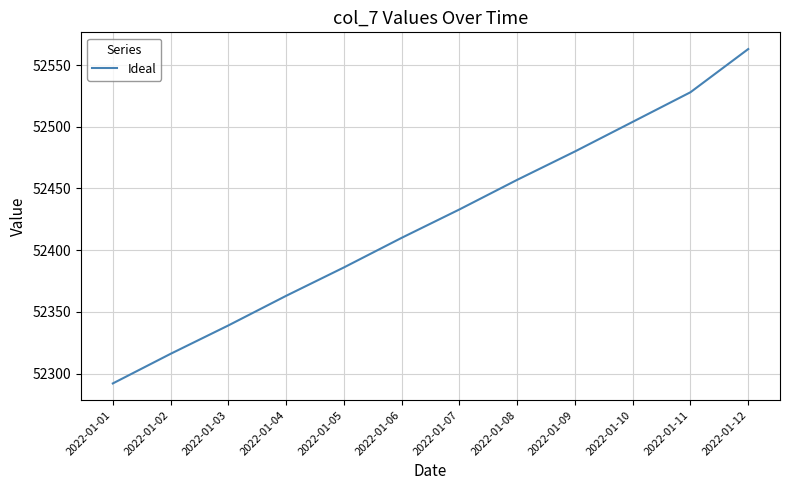

Where is the data nearest to the value 52427?

2022-01-07